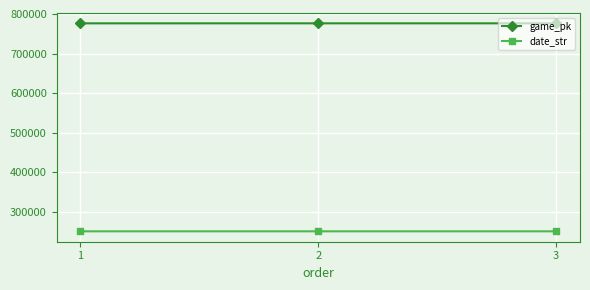

What is the average value of the game_pk series?

776388